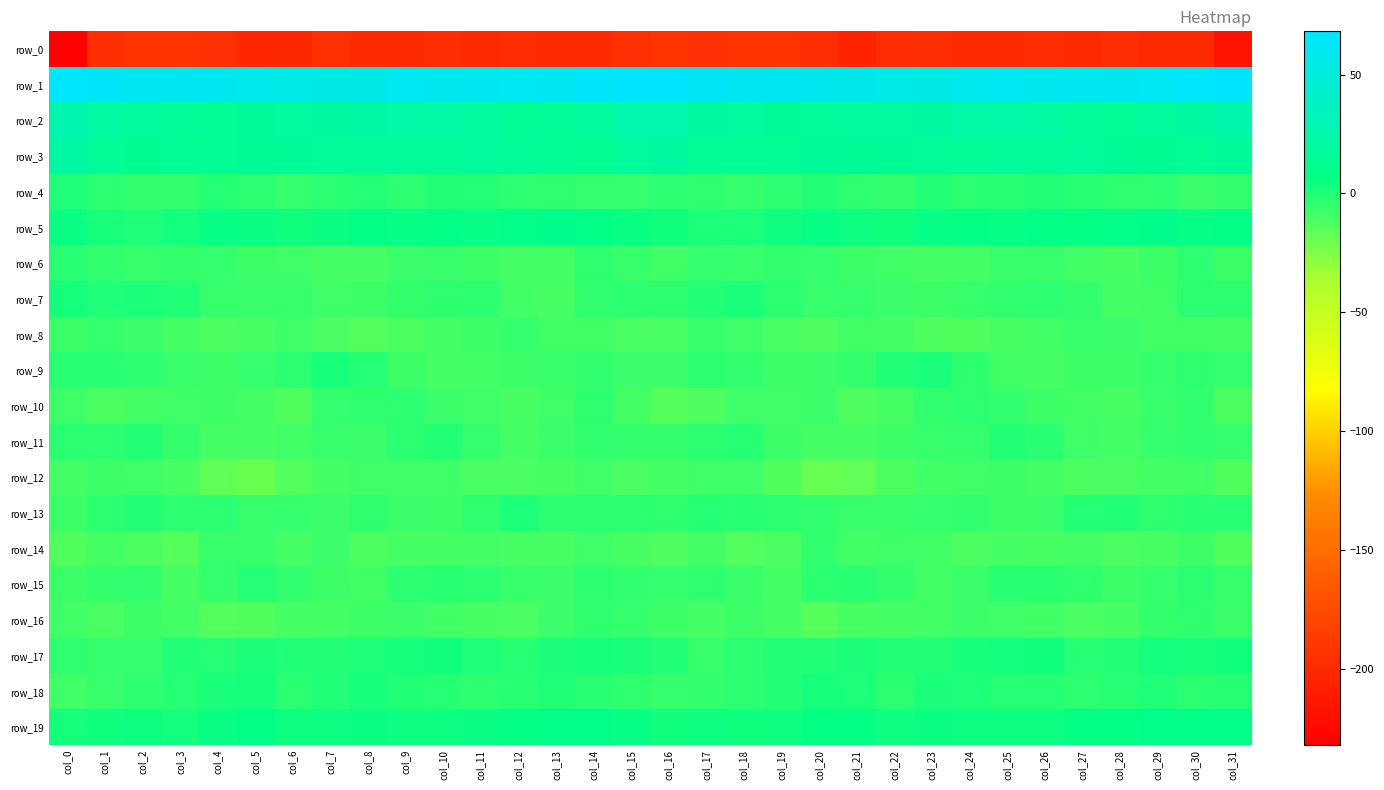

What is the difference between the second highest and minimum values in the row_12 series?

11.4